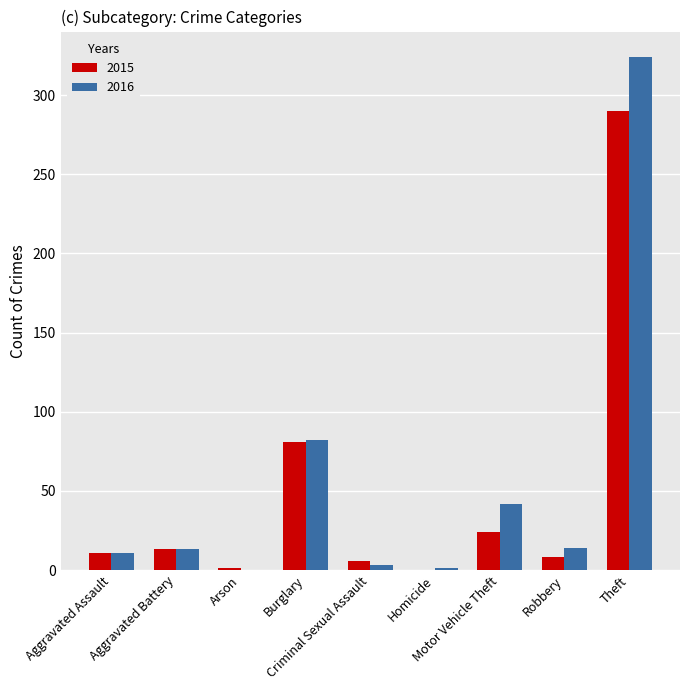

At which label is 2015 closest to 145?

Burglary